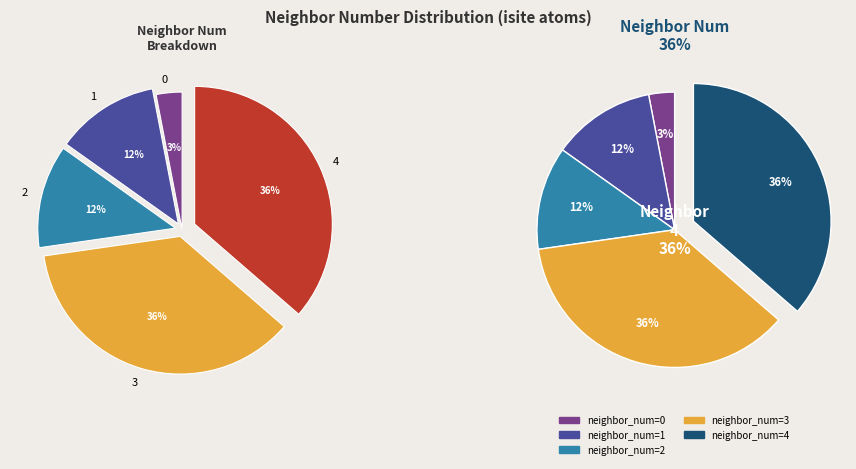

Does 2 account for over 50% of the chart?

No